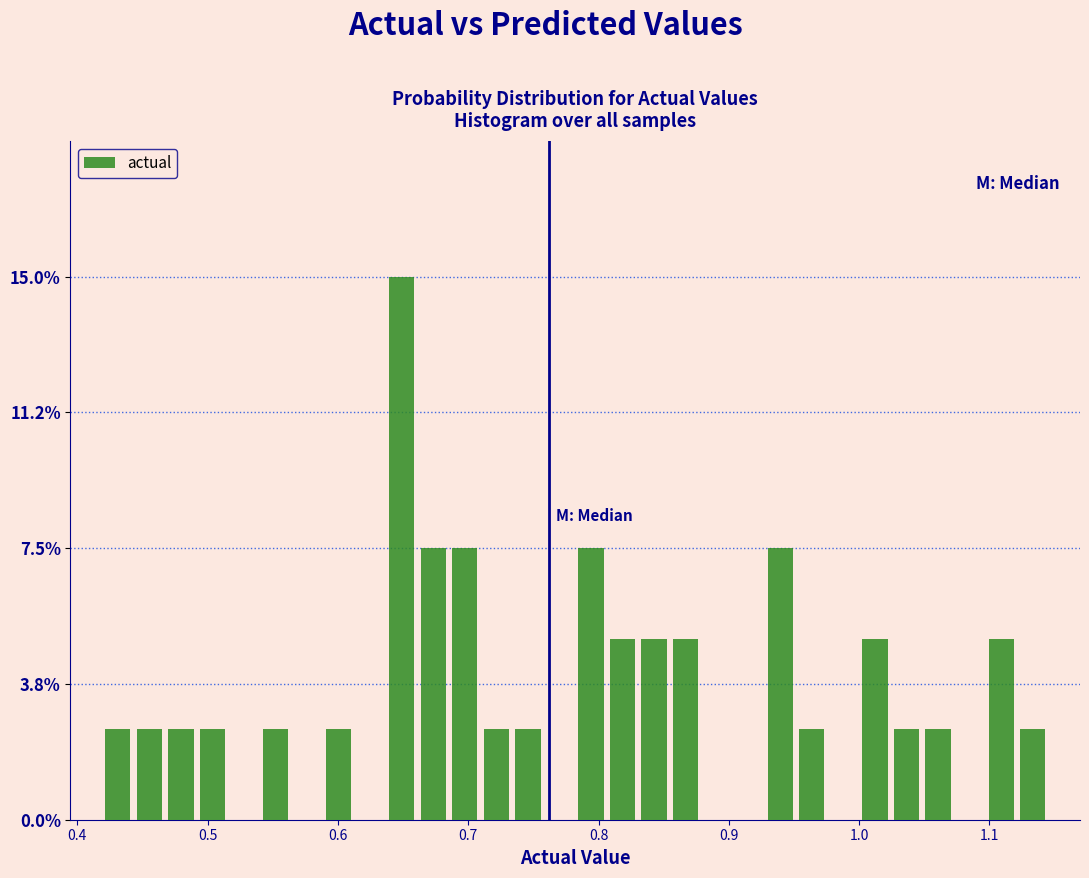

Read against the x-axis, roughly where is the centre of the tallest bar?

0.65